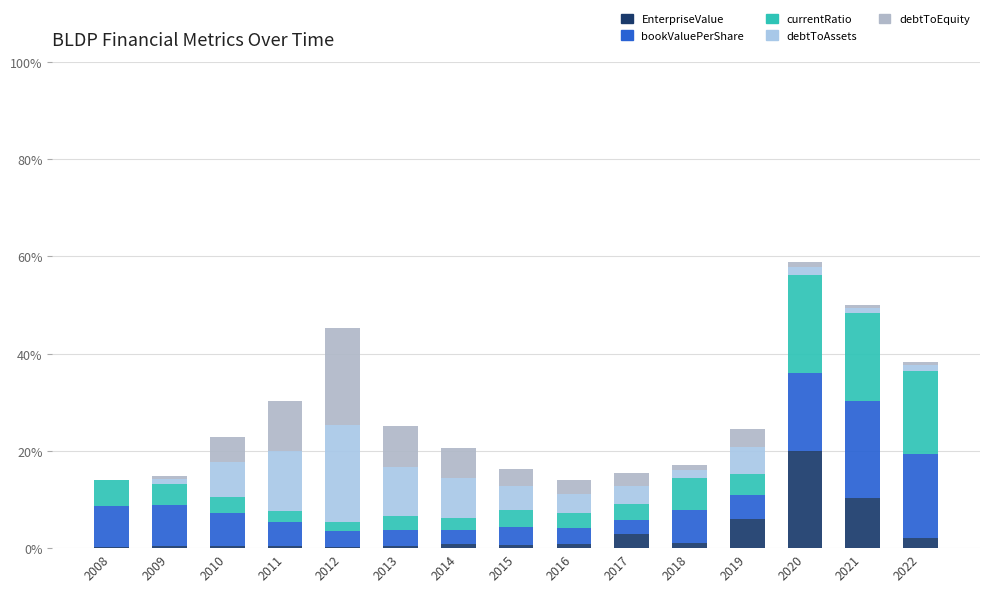

At how many categories does at least one series exceed 0?

15